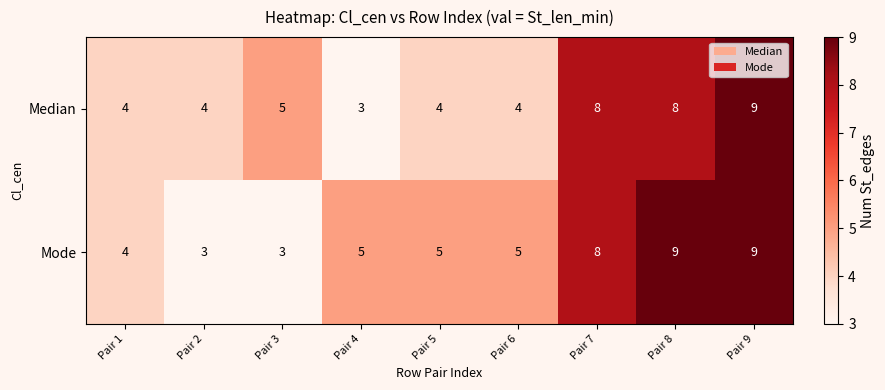

What is the total value across all series at Pair 1?

8